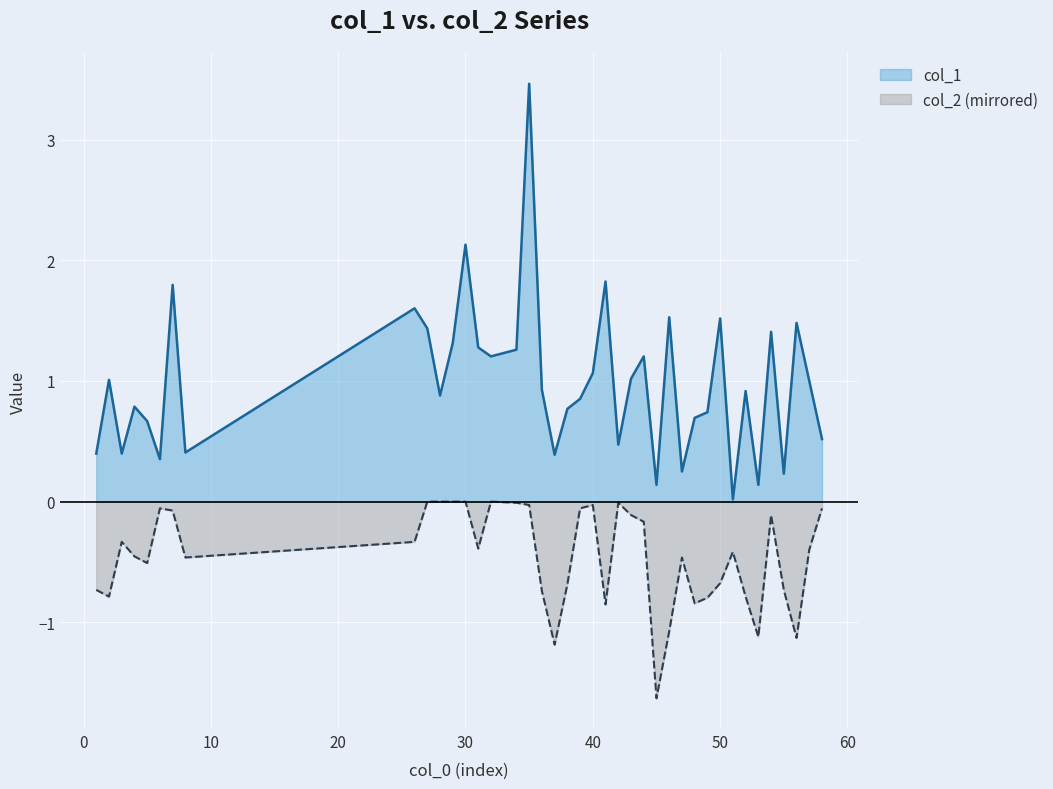

Rank the series by their maximum value, from highest to lowest.

col_1, col_2 (mirrored)